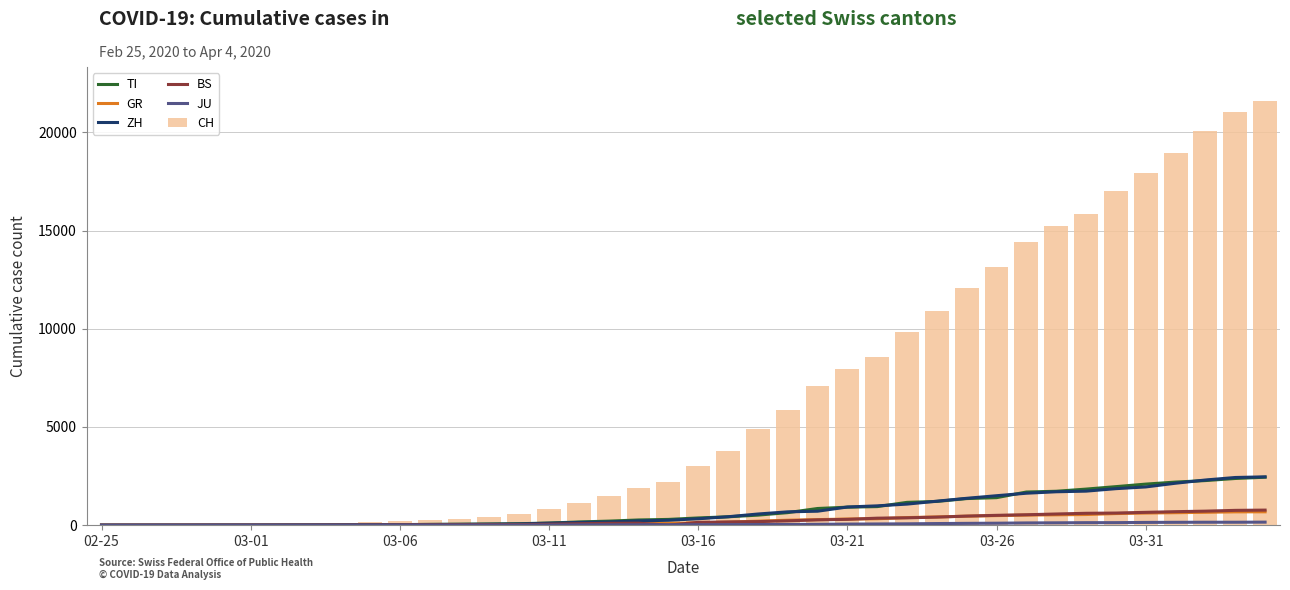

Which category has the lowest value in the CH series?

02-25